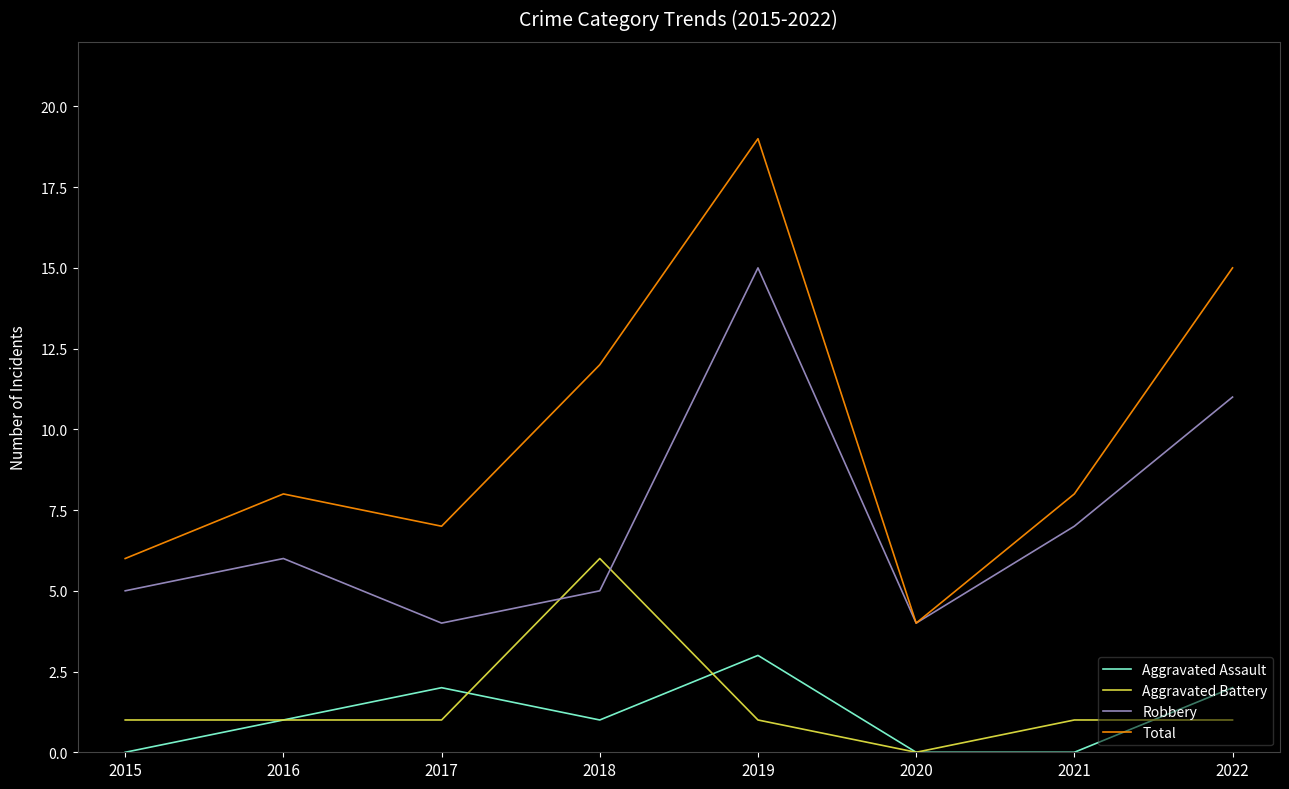

True or false: Aggravated Battery has more than 0 interior local peaks.

True